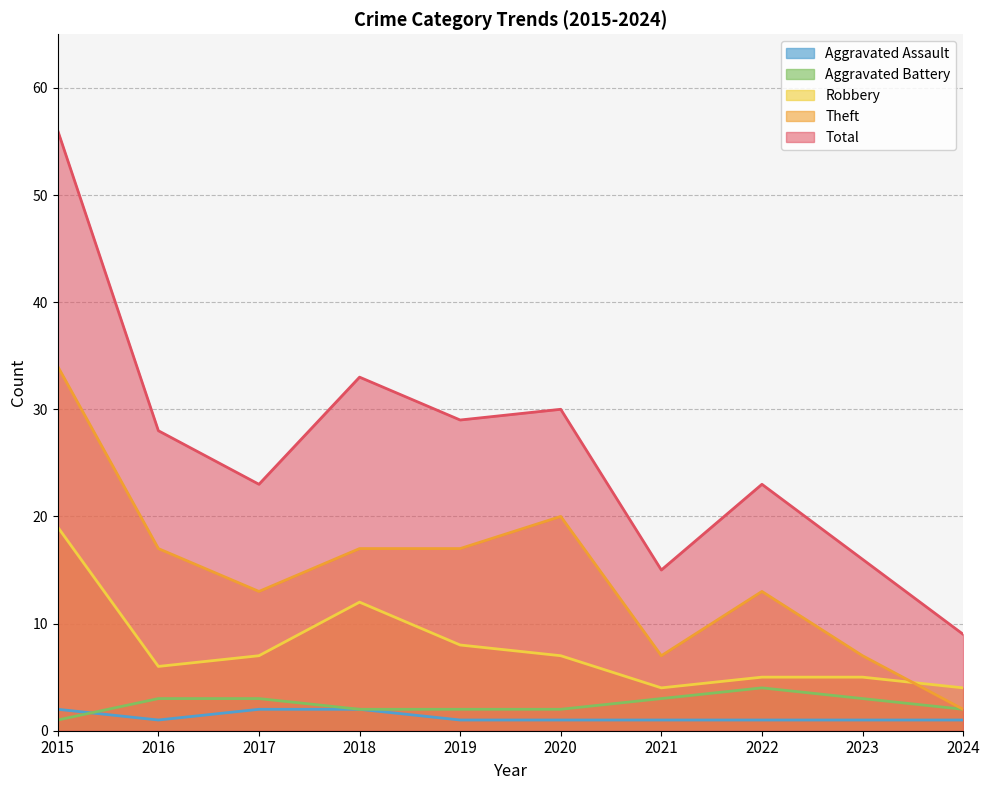

In Aggravated Battery, how many points are higher than both neighbors (excluding endpoints)?

1